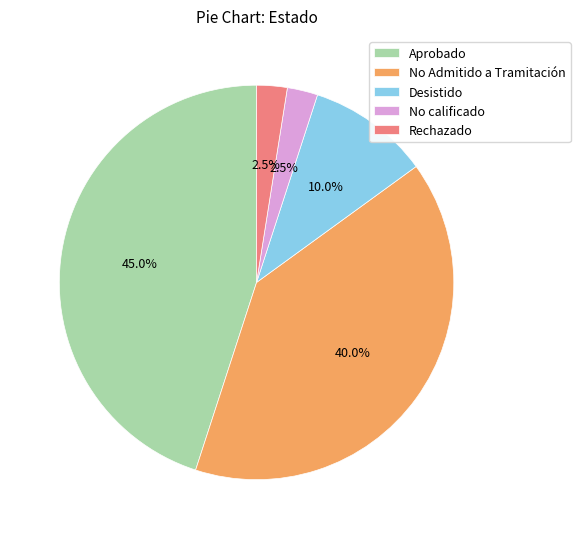

Count the number of slices in the pie.

5